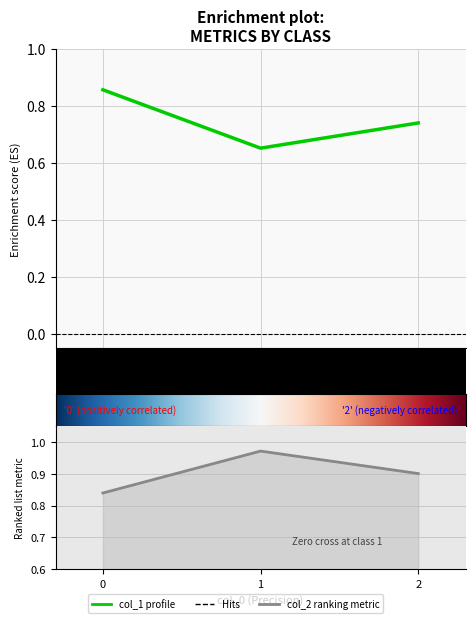

Reading right to left, what are all the values shown in this chart?

col_1: 2=0.7	1=0.7	0=0.9
col_2: 2=0.9	1=1.0	0=0.8